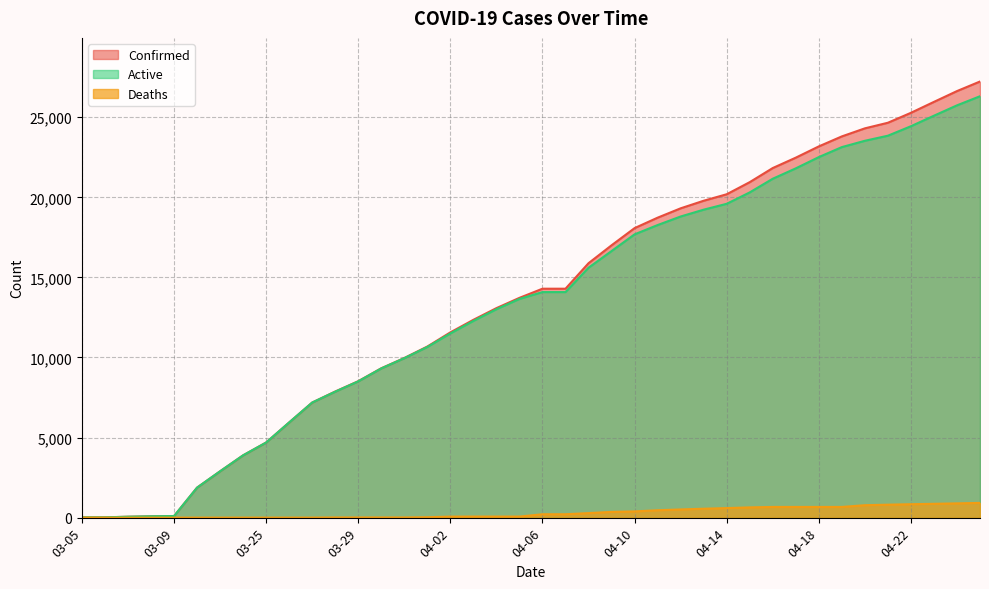

At 04-06, list the series in order from smallest to largest.

Deaths, Active, Confirmed